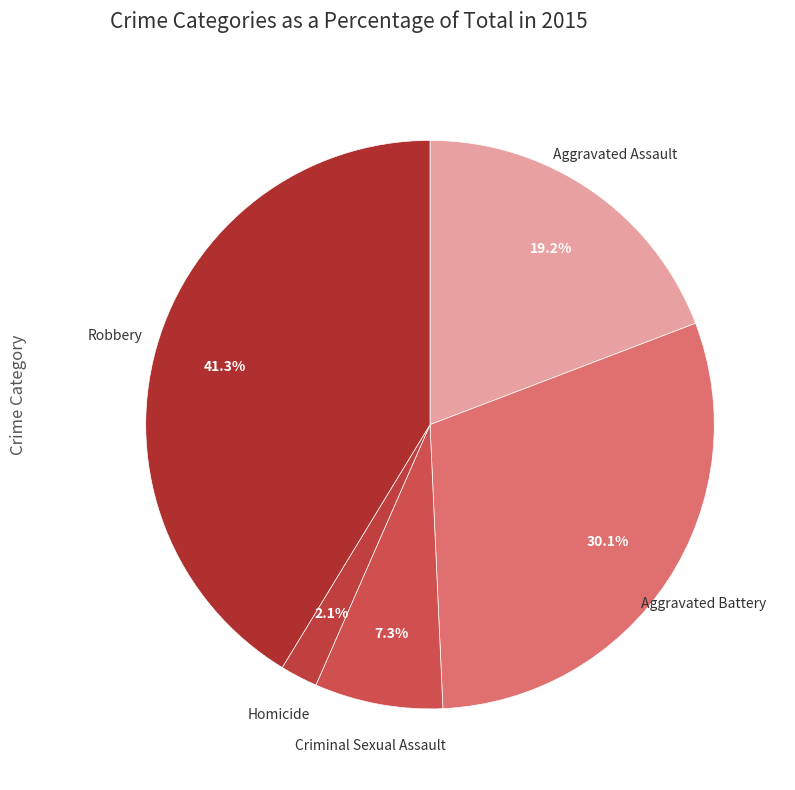

Count the number of slices in the pie.

5